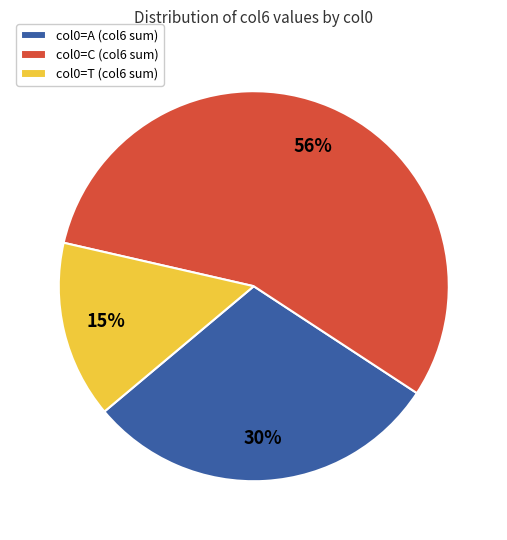

To the nearest percent, what portion does col0=A (col6 sum) represent?

30%